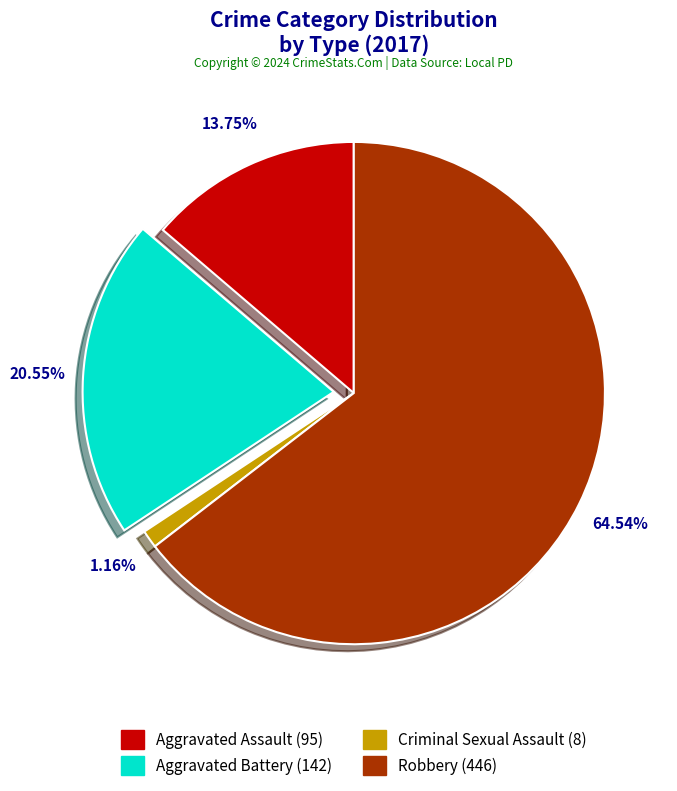

Do Criminal Sexual Assault and Aggravated Assault together represent more than half of the pie?

No